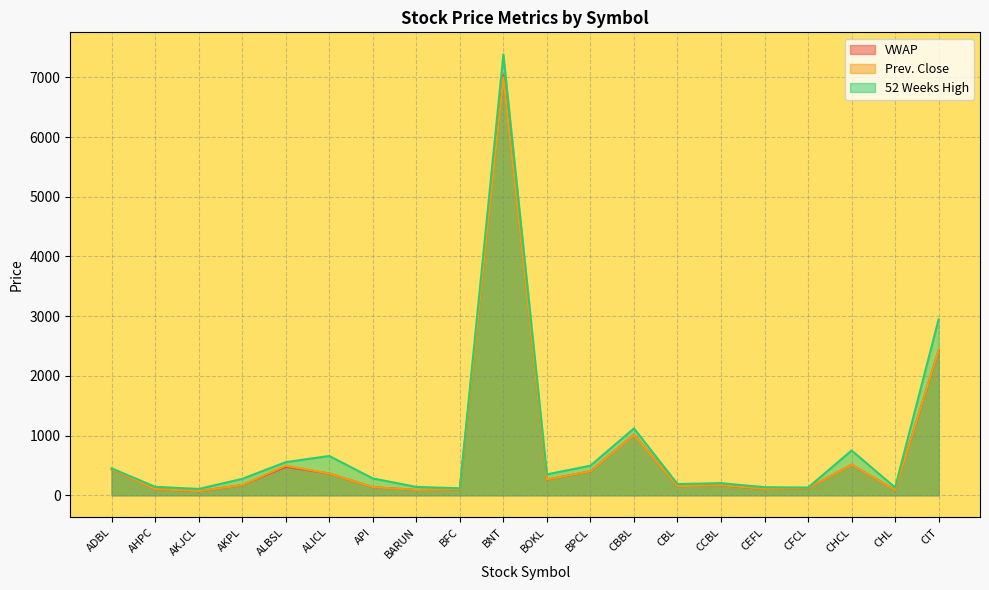

What is the total value across all series at CIT?

7804.8